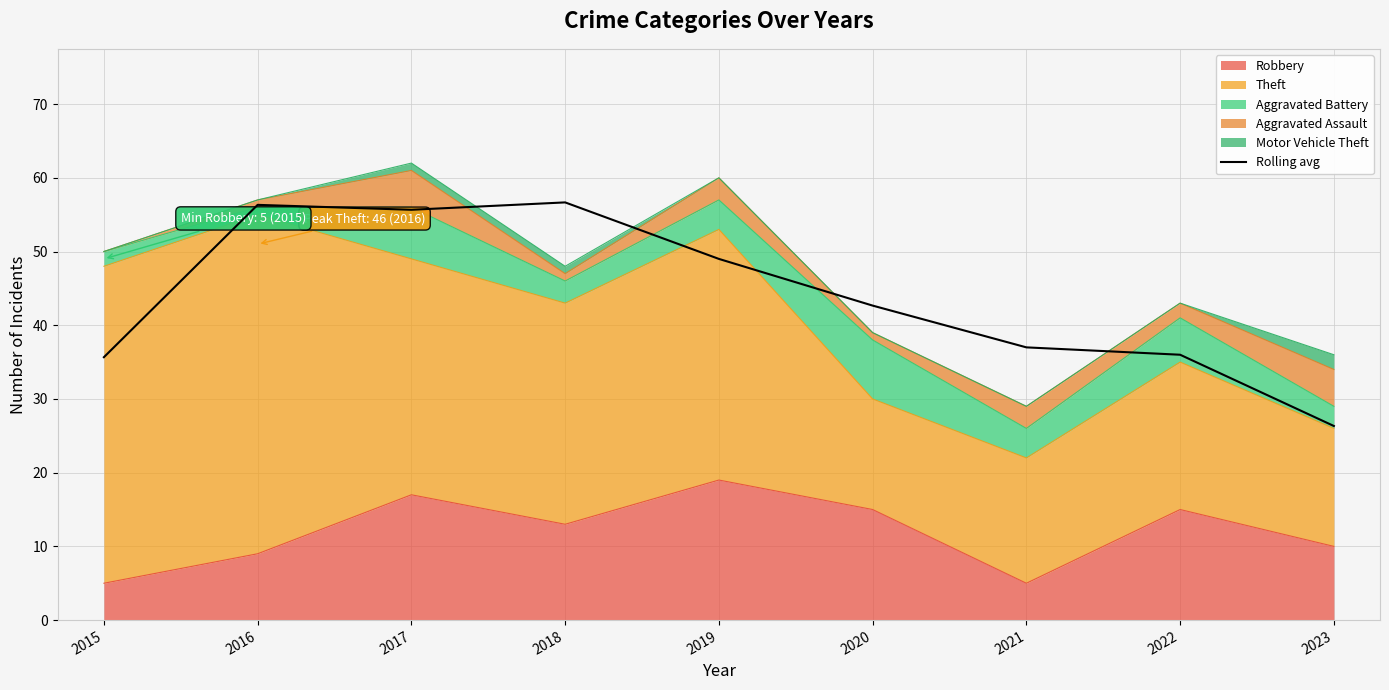

True or false: the data shows 84.3 at 2016.

False